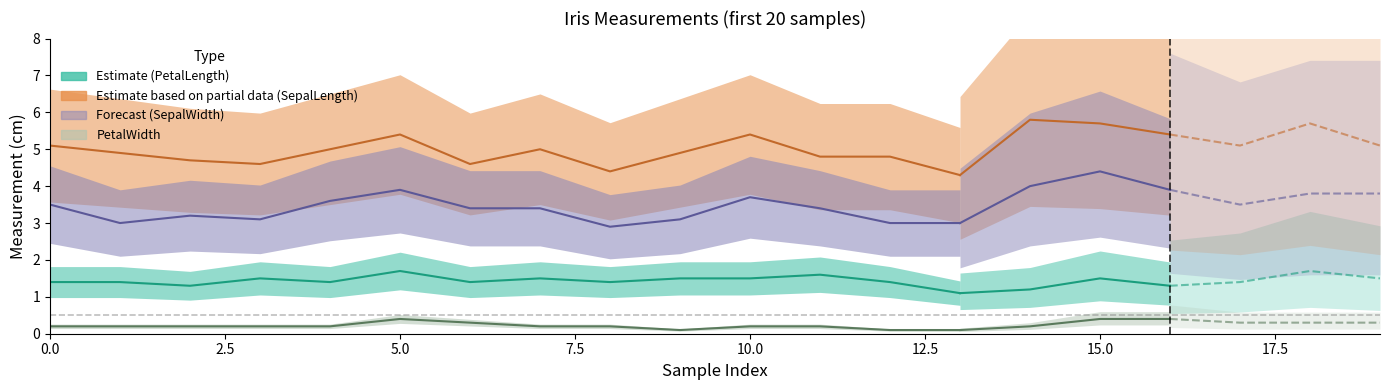

What is the sum of all SepalLengthCm values?

67.9